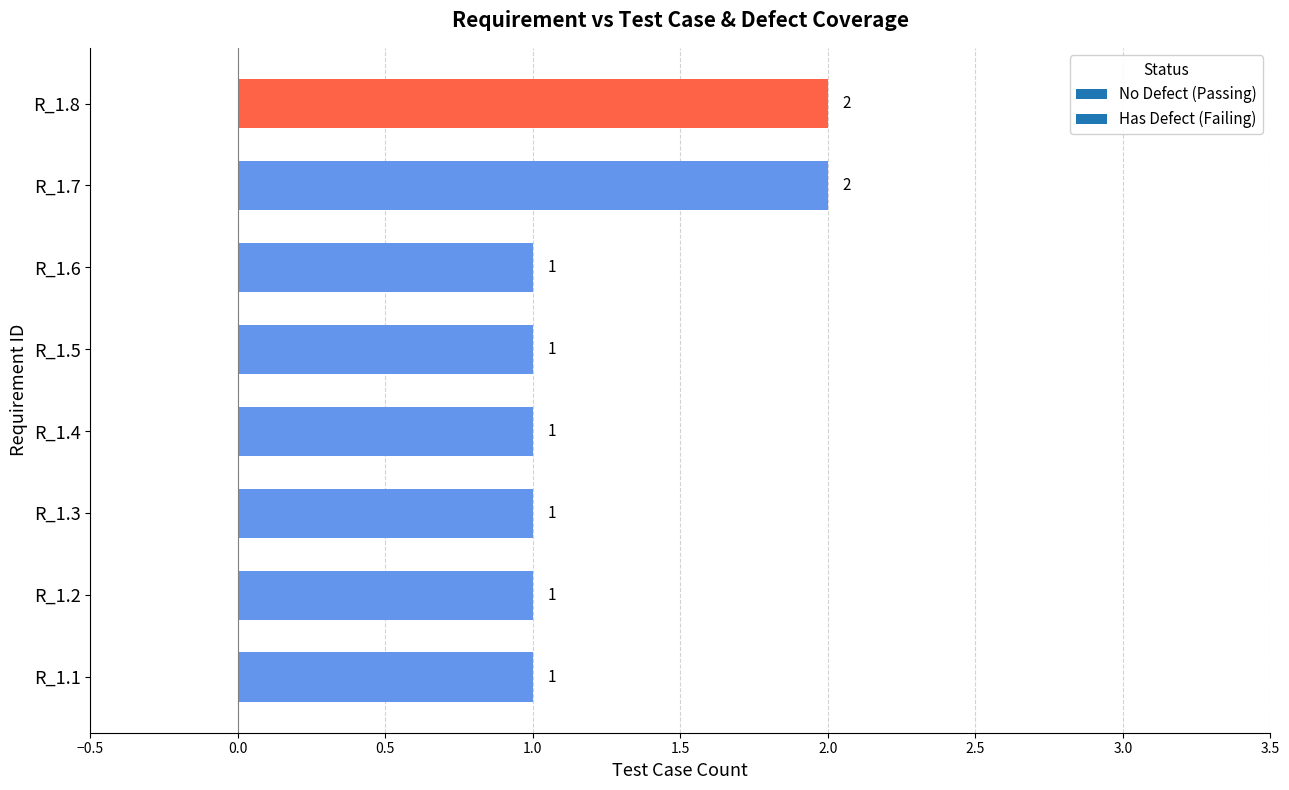

True or false: the data shows 1 at R_1.1.

True